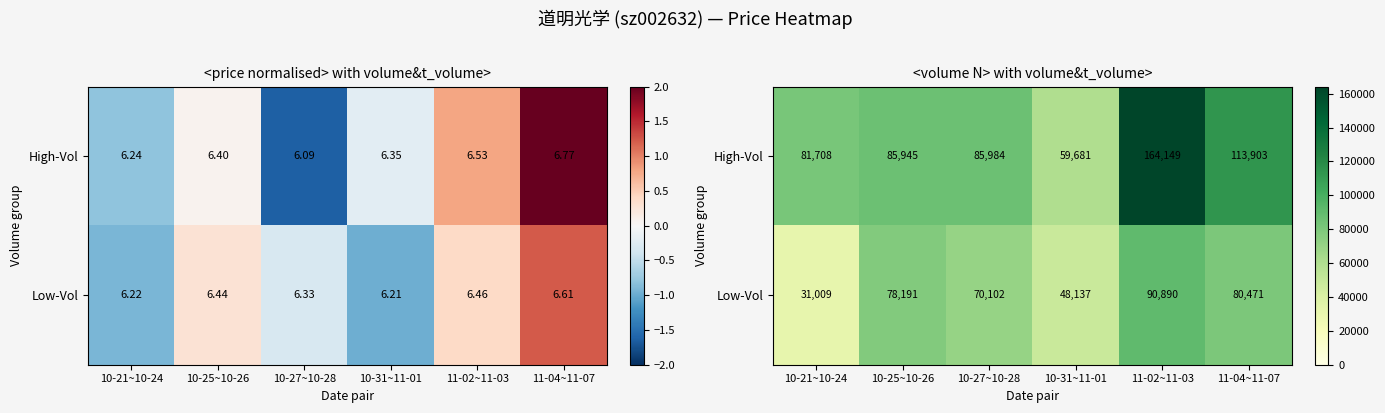

What value does the Low-Vol series have at 11-04~11-07, to the nearest 50?

80450